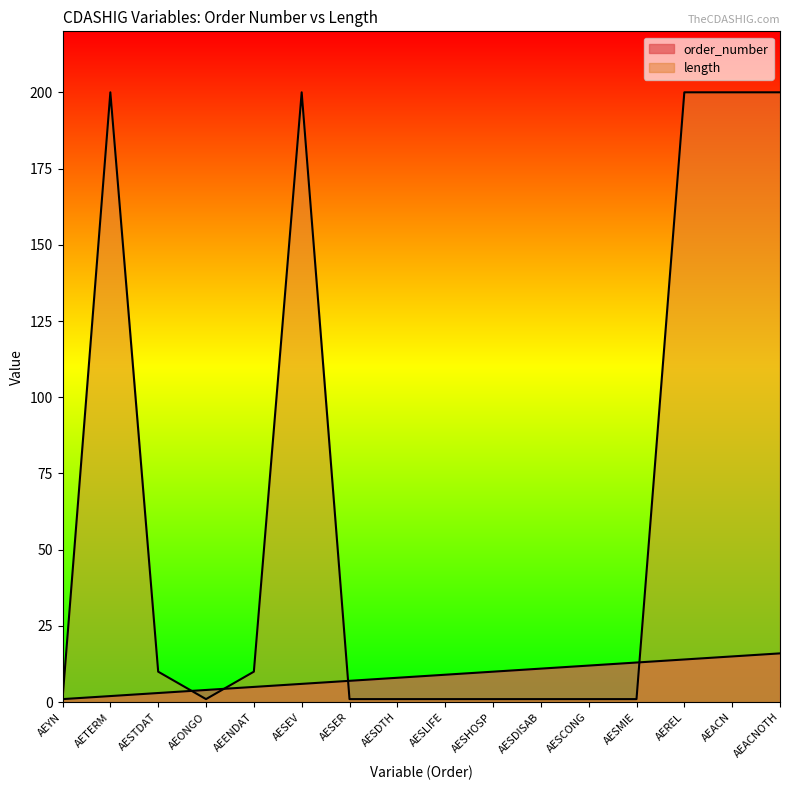

What is the highest value of the order_number series?

16